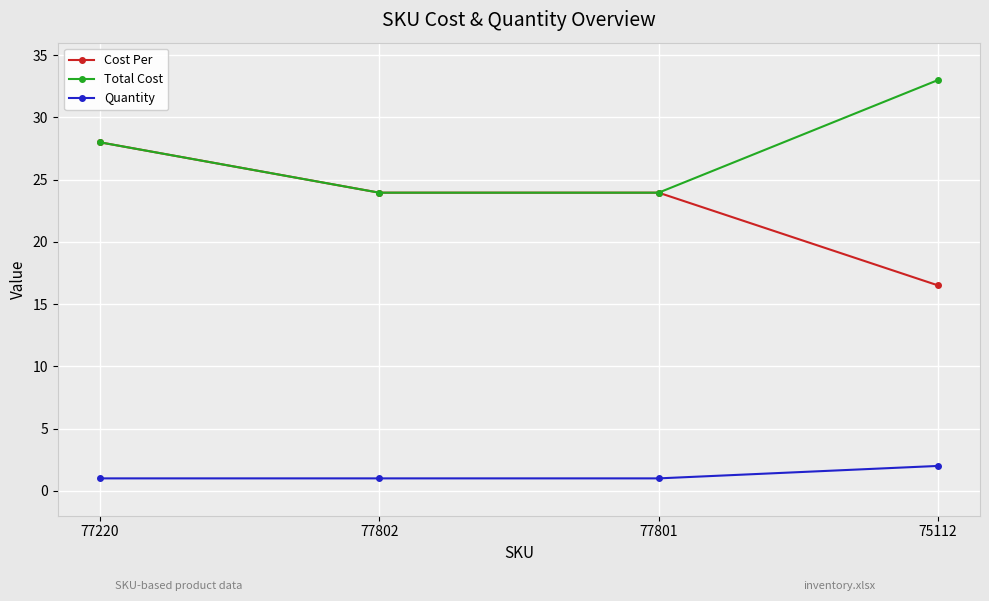

What is the lowest value of the Cost Per series?

16.5